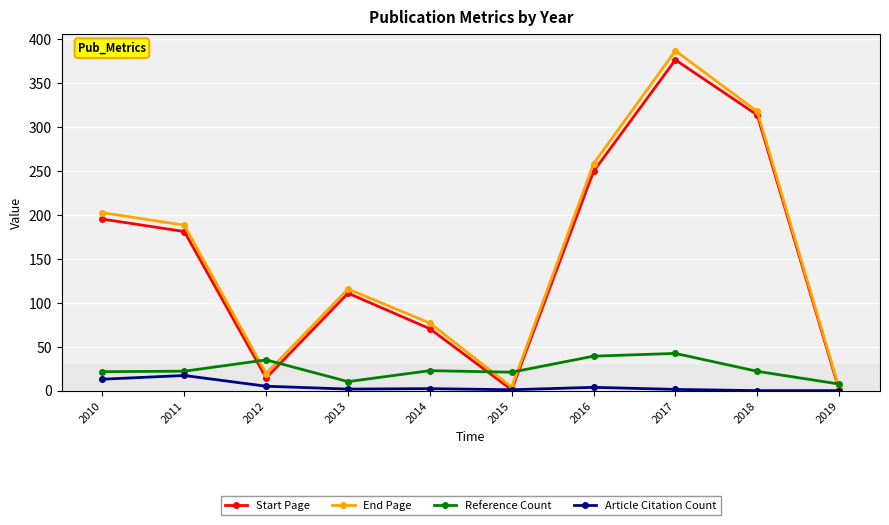

What is the value of the Start Page point at the 4th from the left?

111.0